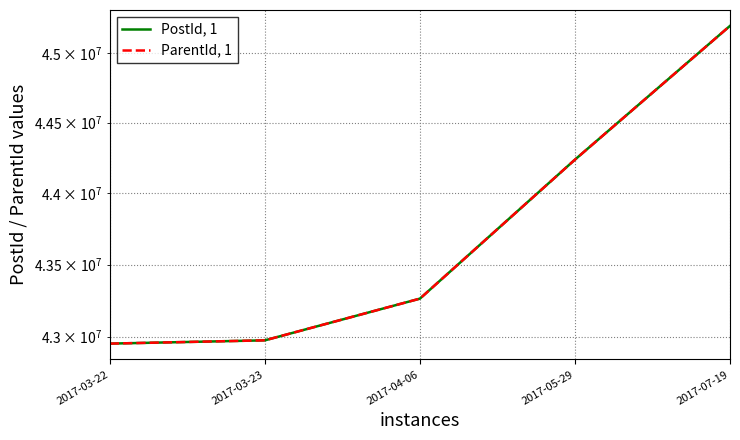

True or false: PostId, 1 and ParentId, 1 cross at least once.

False